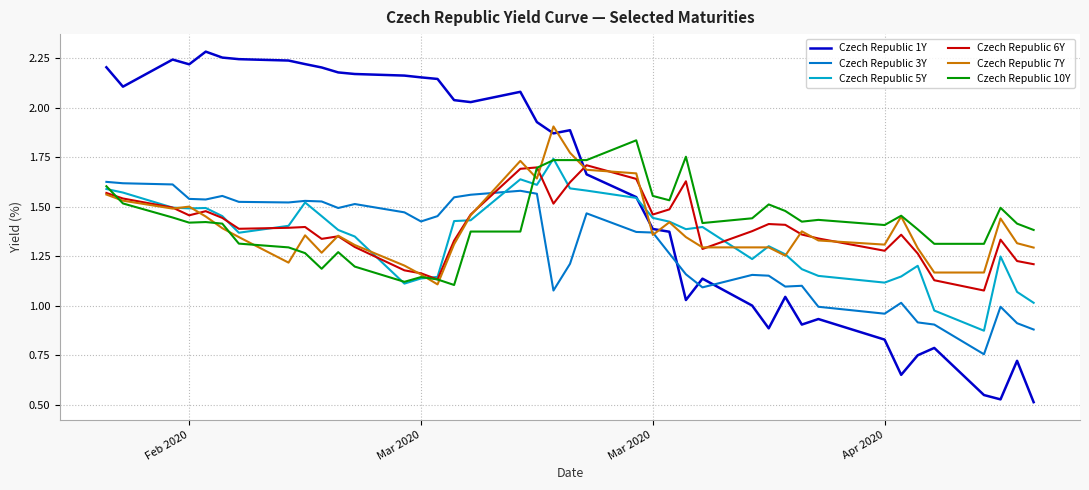

What is the sum of all Czech Republic 1Y values?

63.1